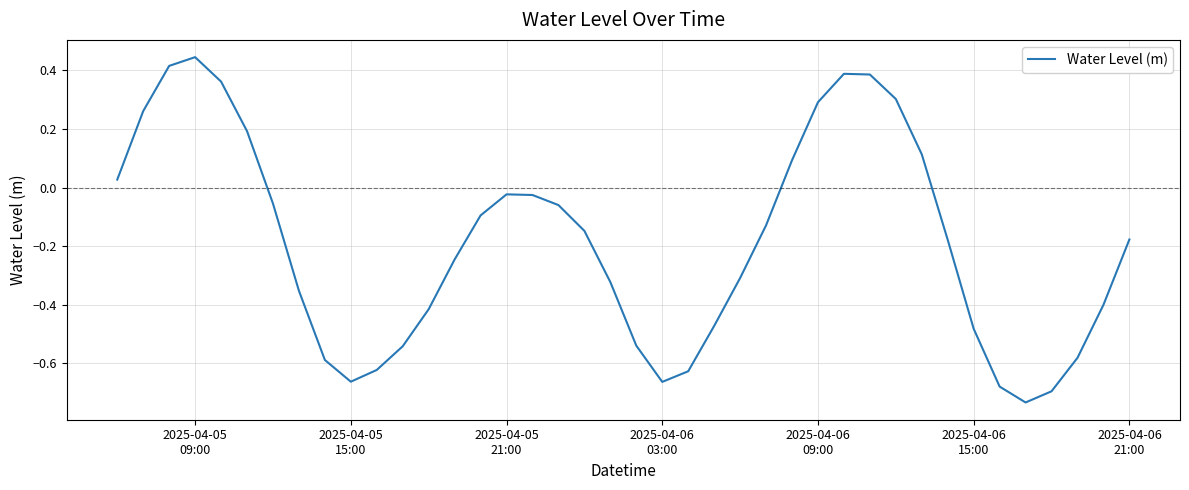

What is the difference between the maximum and minimum values?

1.2